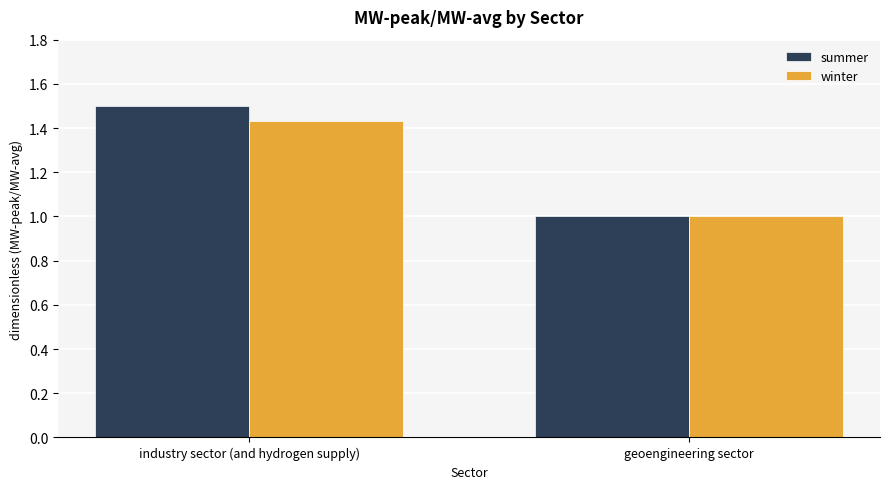

What are all the series names shown in the legend?

summer, winter